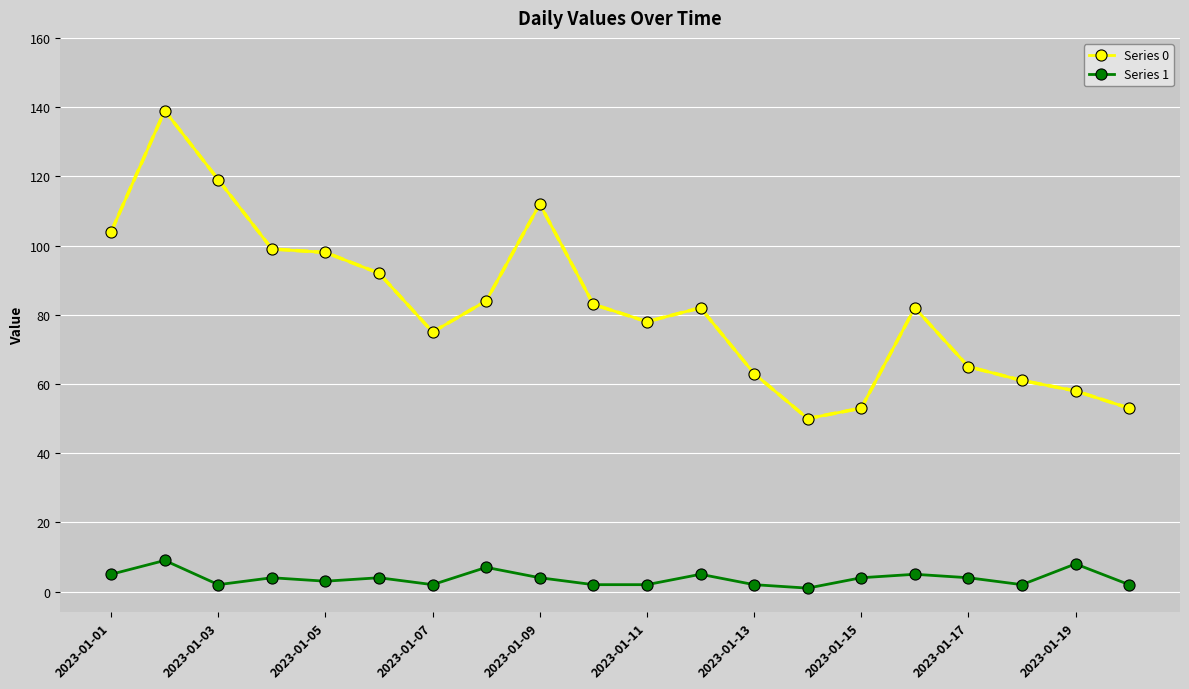

True or false: Series 0 and Series 1 cross at least once.

False